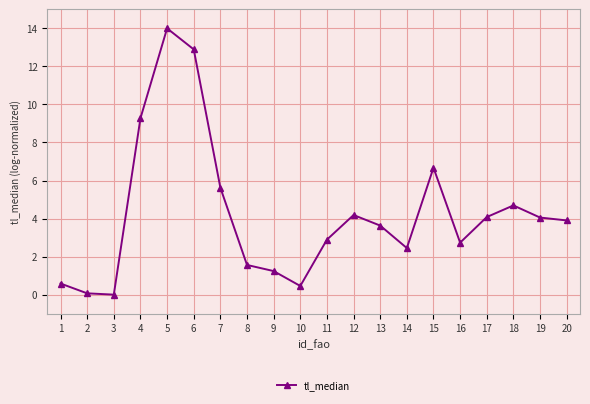

Is it true that the value at 11 is 2.9?

True